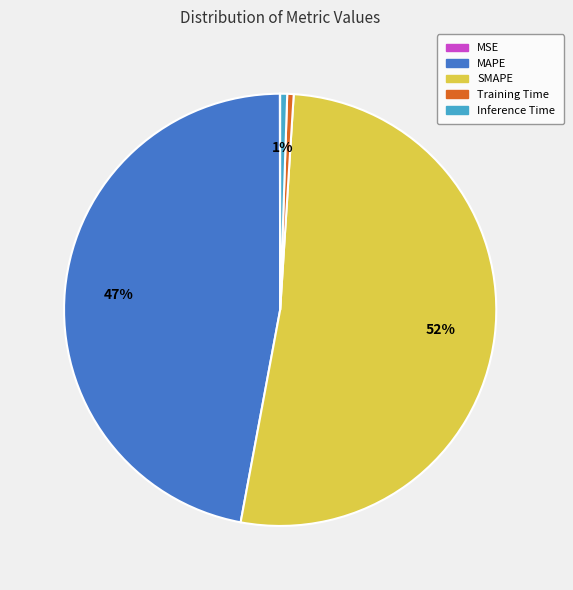

Combined, do MAPE and SMAPE account for over 50%?

Yes